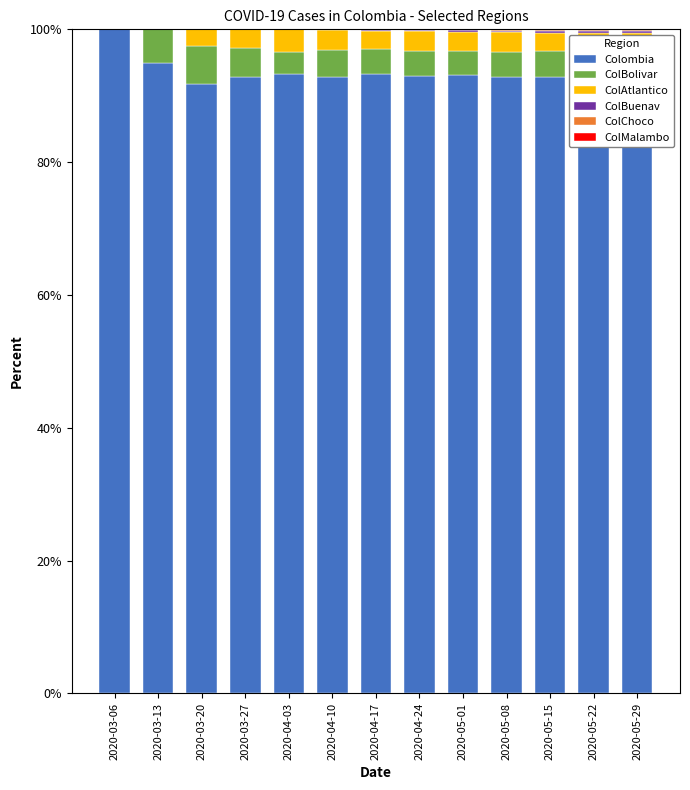

The value of Colombia at 2020-03-13 is 95.0. True or false?

True